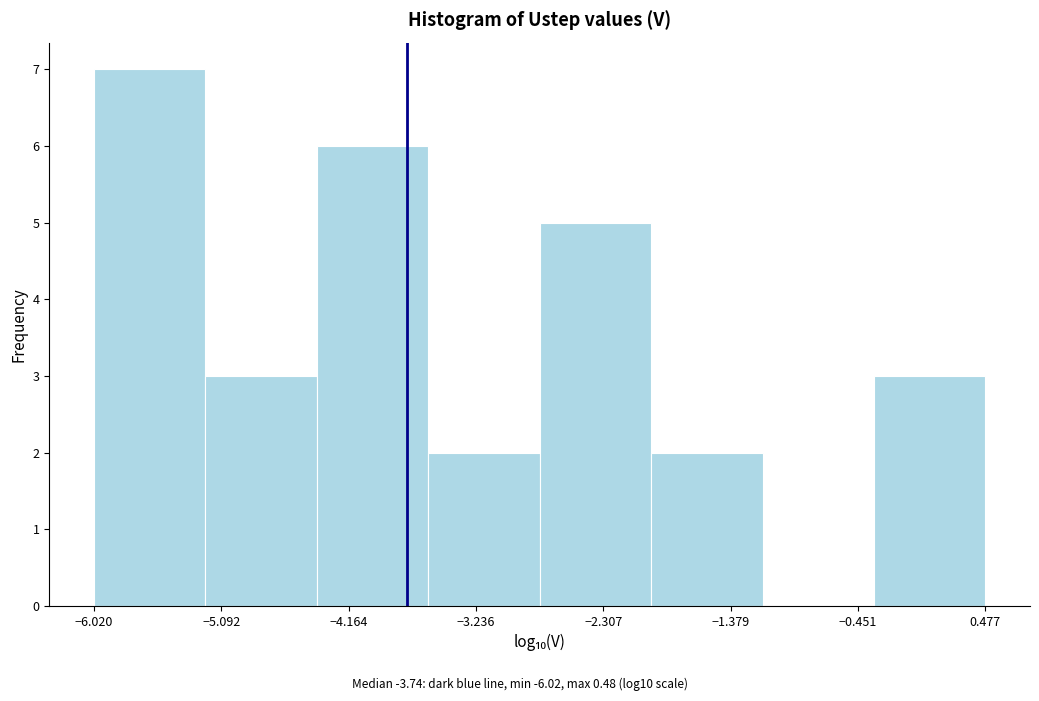

Reading left to right, transcribe this chart: for each bar, give the range it covers on the x-axis and its height. Neither the bar edges nor the heights are printed on the chart, so give them approximately, as read against the axes.

-6.0 to -5.2: 7
-5.2 to -4.4: 3
-4.4 to -3.6: 6
-3.6 to -2.8: 2
-2.8 to -2.0: 5
-2.0 to -1.1: 2
-1.1 to -0.3: 0
-0.3 to 0.5: 3